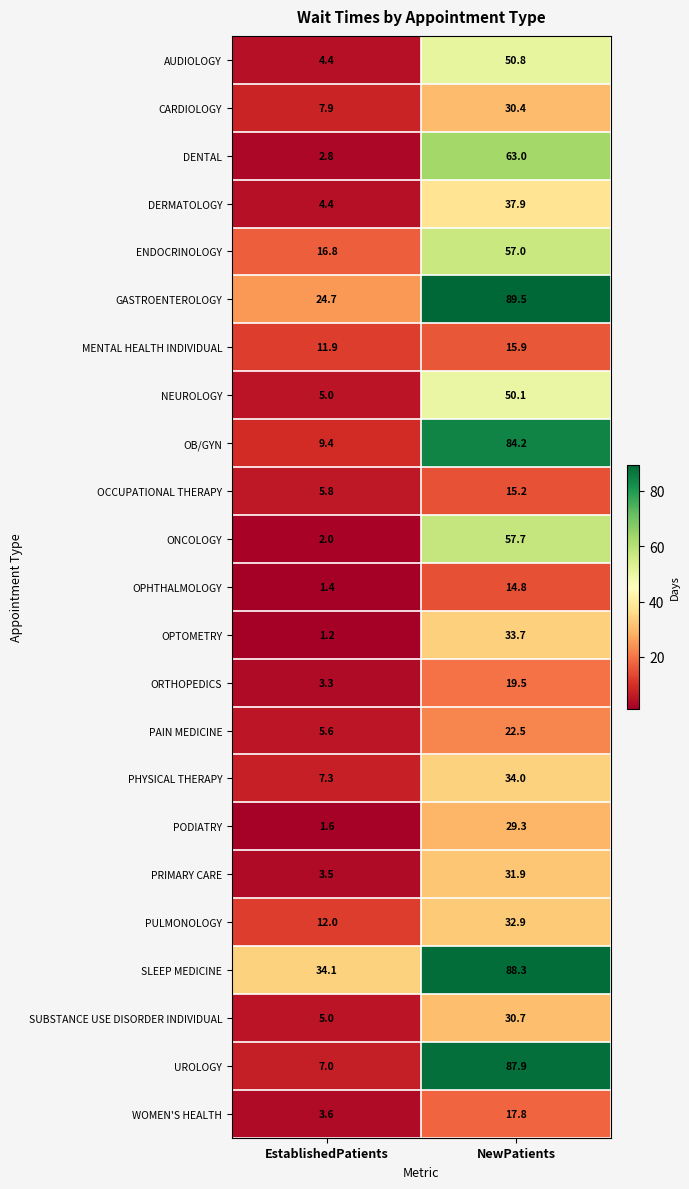

What is the minimum value for ORTHOPEDICS?

3.3